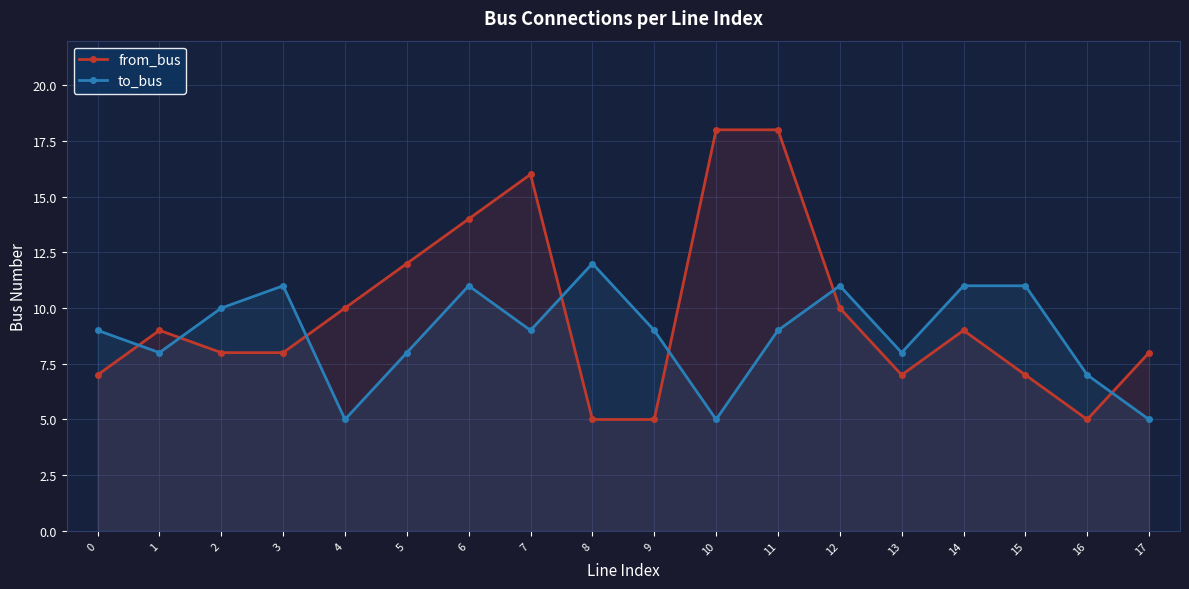

How many lines are shown in the chart?

2